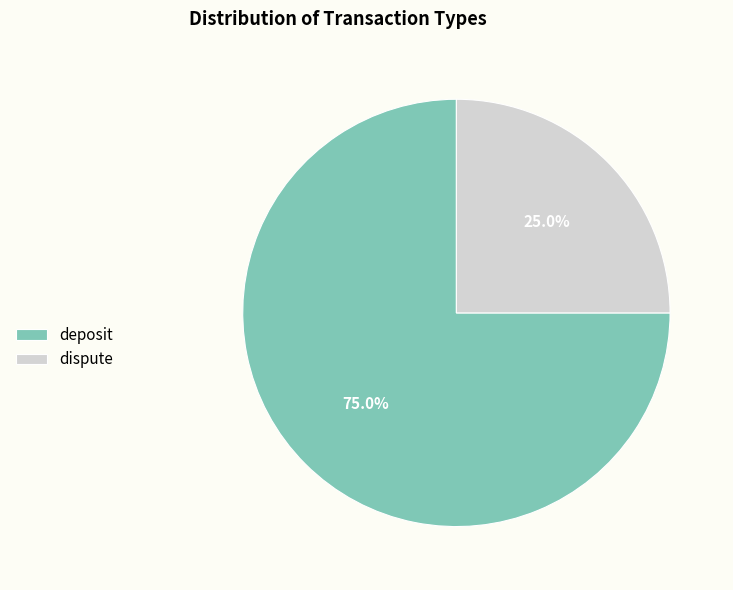

Does dispute represent more than half of the total?

No